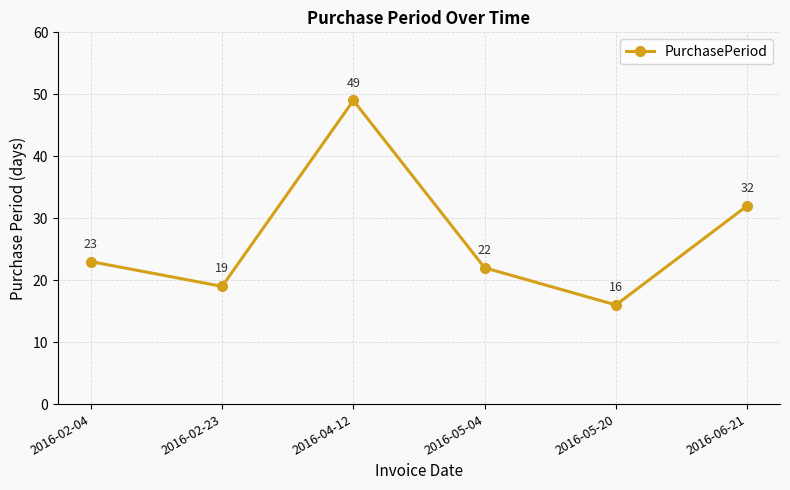

Which has a higher value, 2016-02-04 or 2016-04-12?

2016-04-12